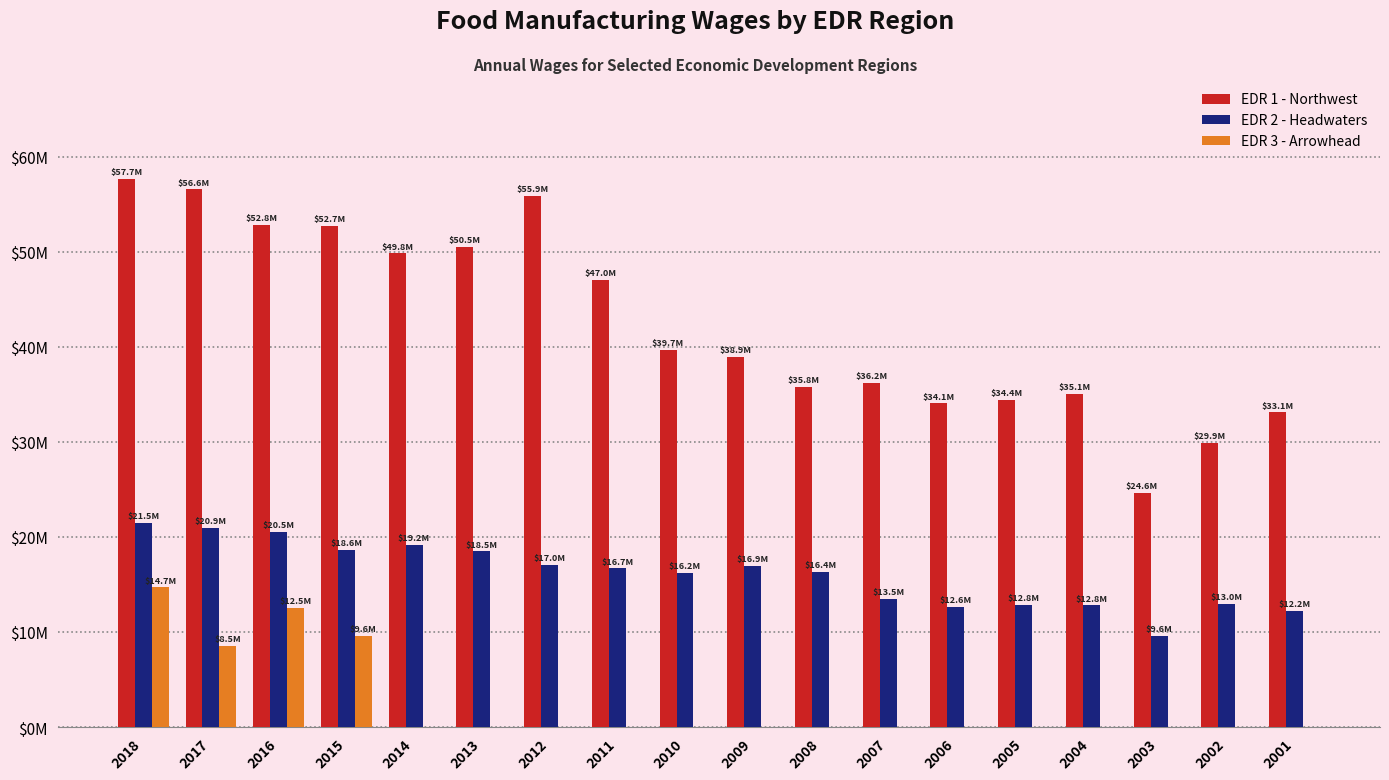

At how many categories does at least one series exceed 44107440?

8